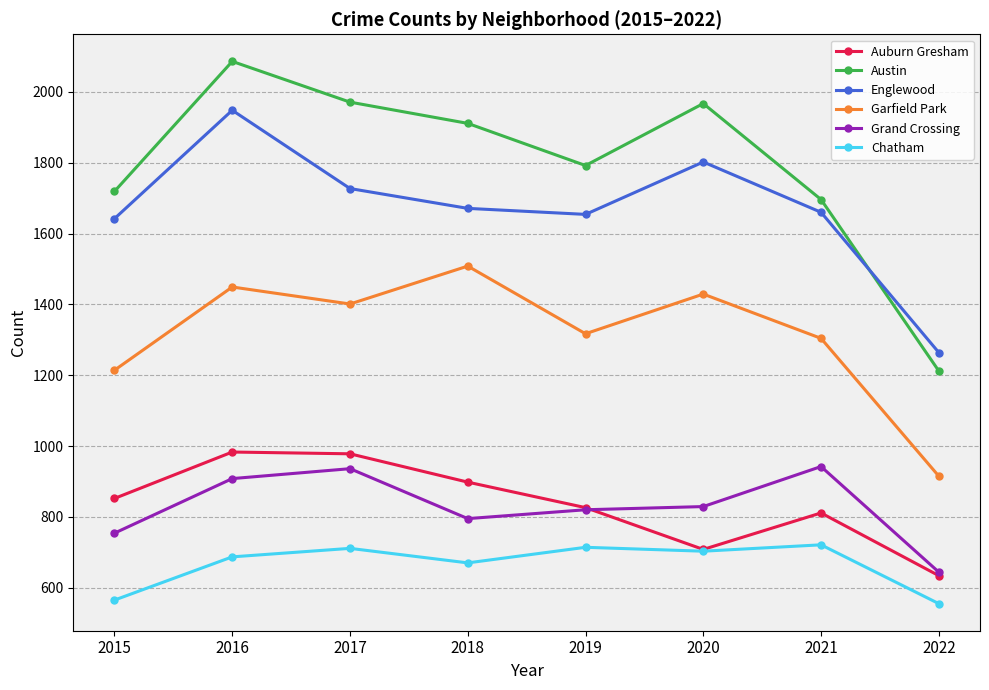

What is the value of the Englewood point at the 5th from the left?

1654